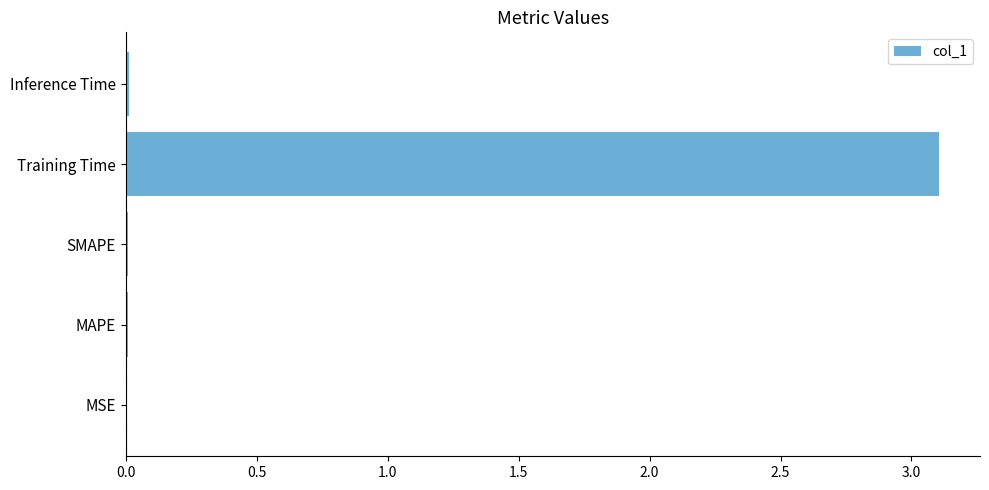

Does the chart contain stacked bars?

No